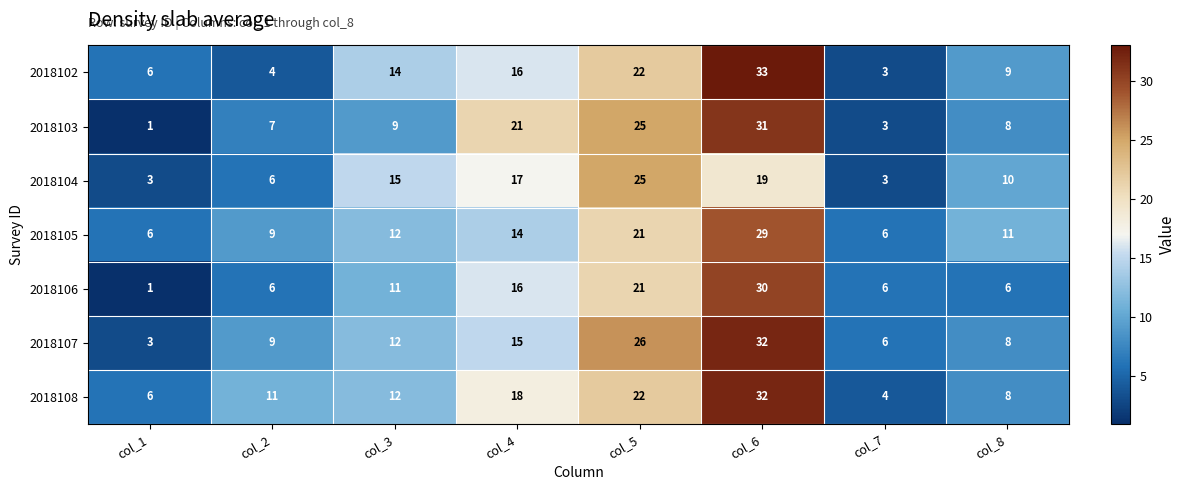

At which label is 2018105 closest to 17?

col_4